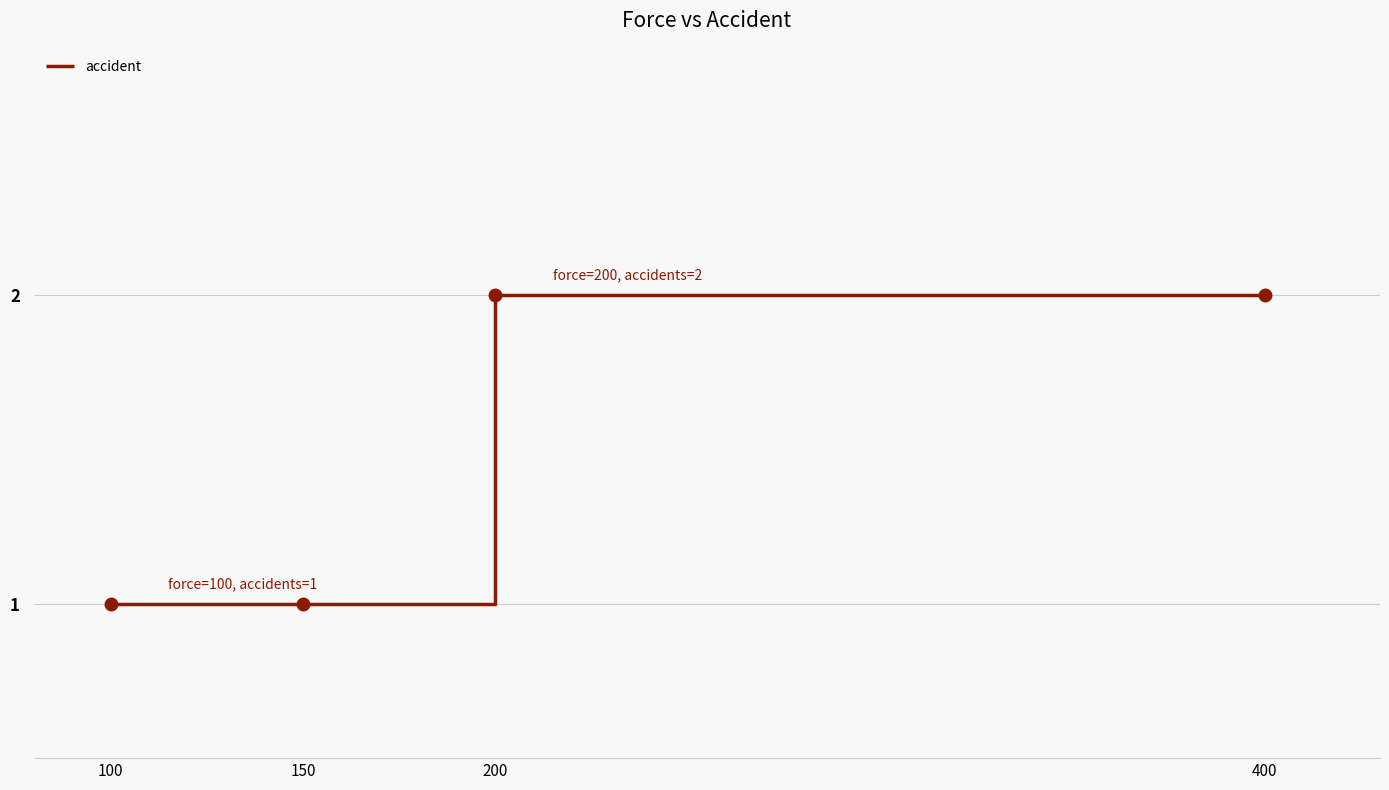

True or false: the data has more than 1 interior local peaks.

False